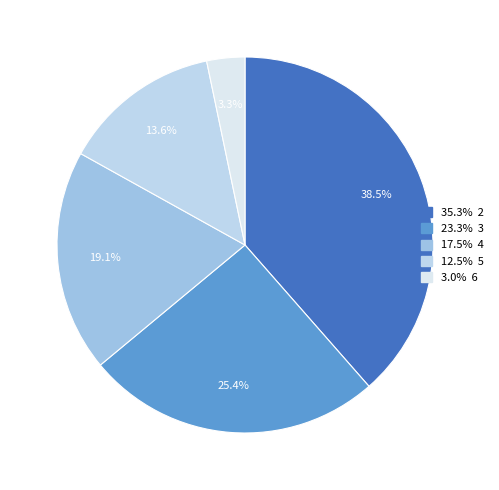

How many slices are in this pie chart?

5